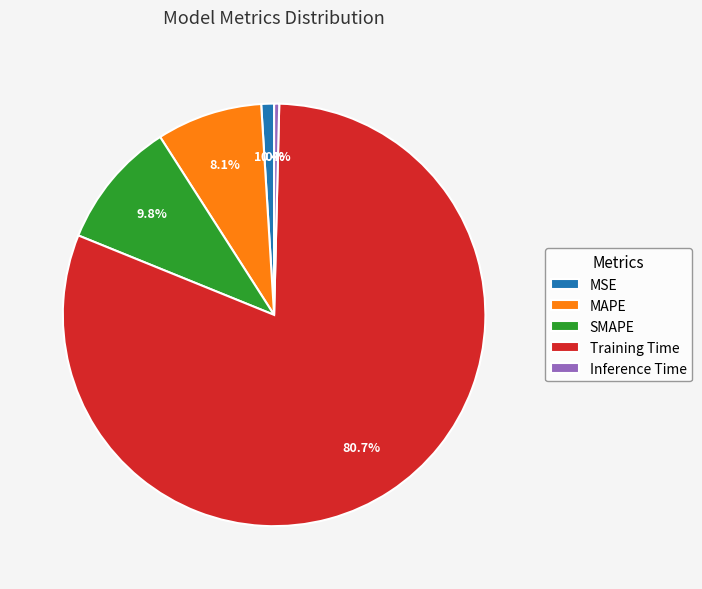

How many slices are in this pie chart?

5